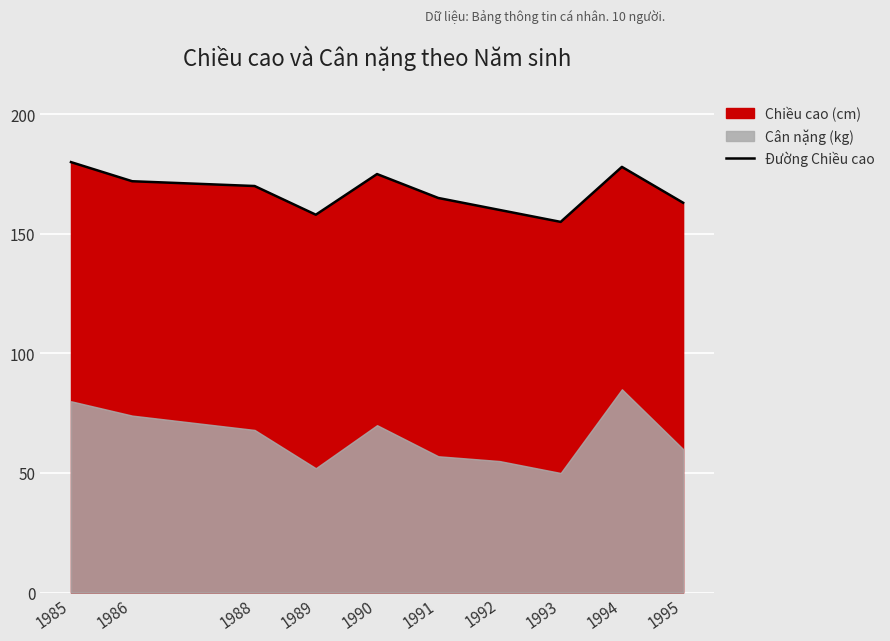

What is the difference between the second highest and second lowest values?

20